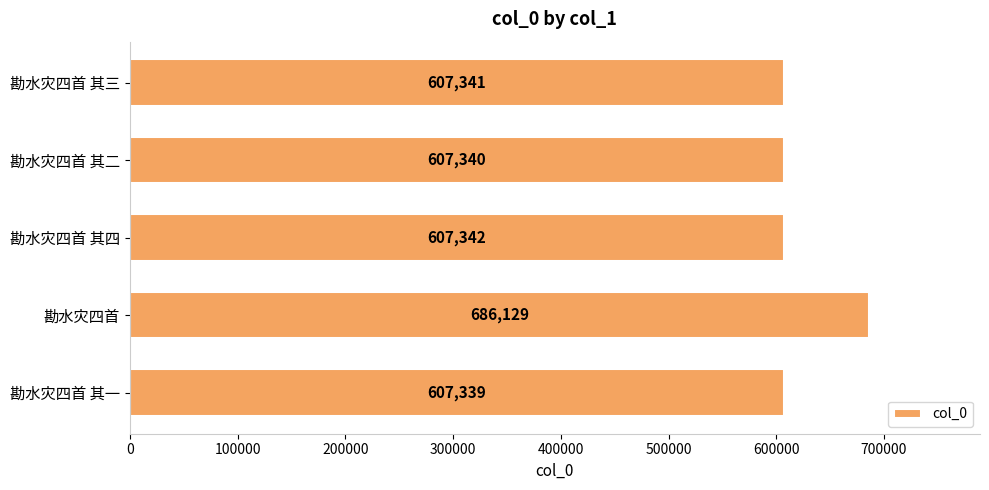

What is the difference between the maximum and second lowest values?

78789